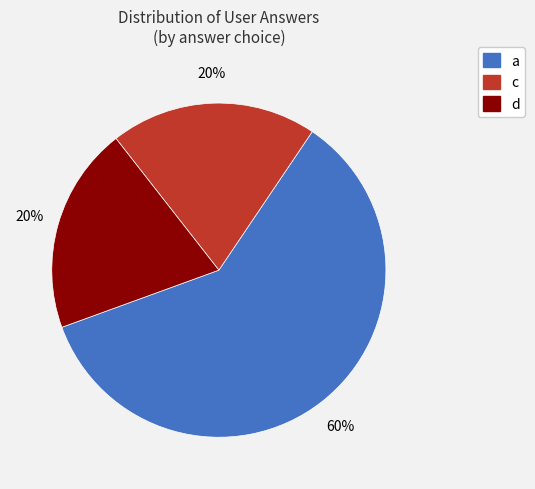

How many slices are in this pie chart?

3